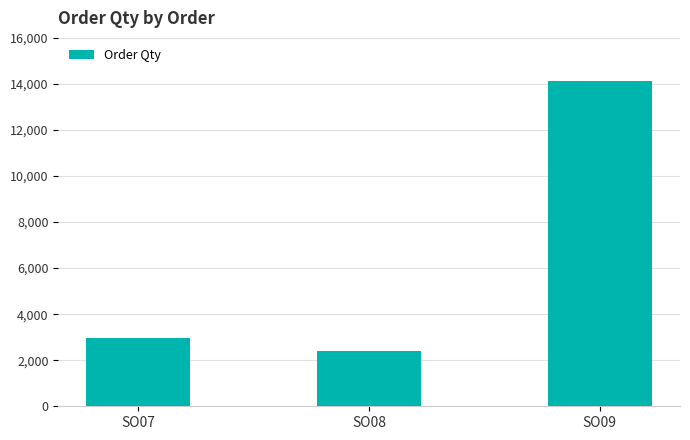

Approximately how many times larger is the value at SO07 compared to SO08?

1.2